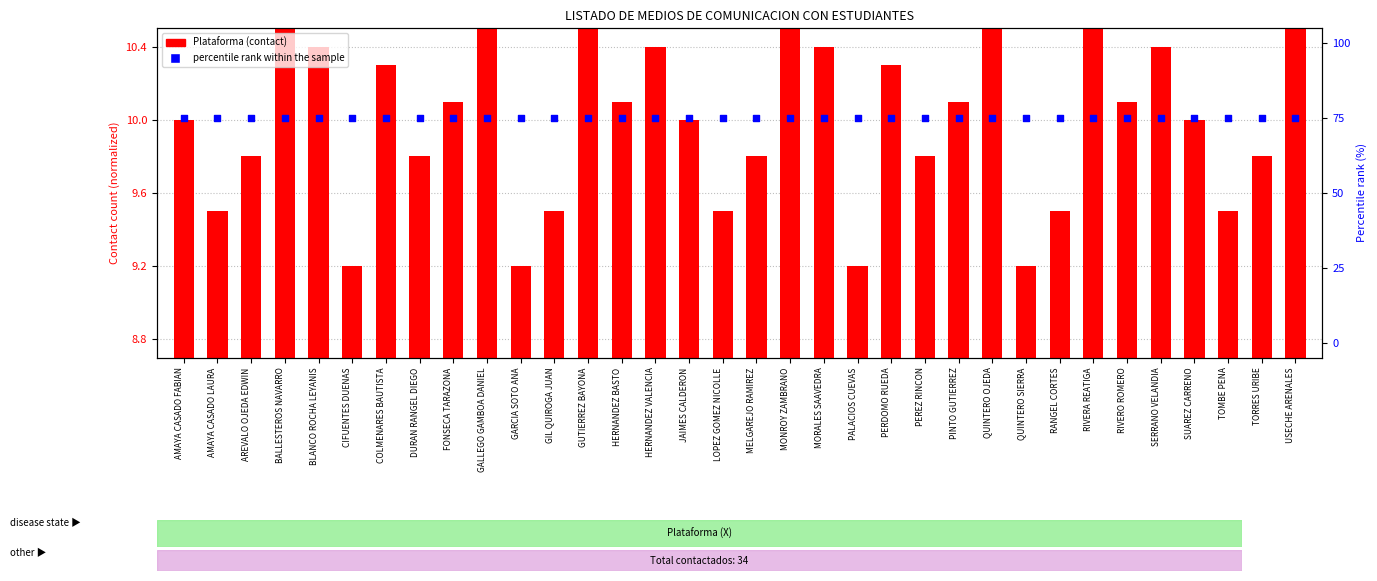

What are all the series names shown in the legend?

Plataforma (contact), percentile rank within the sample